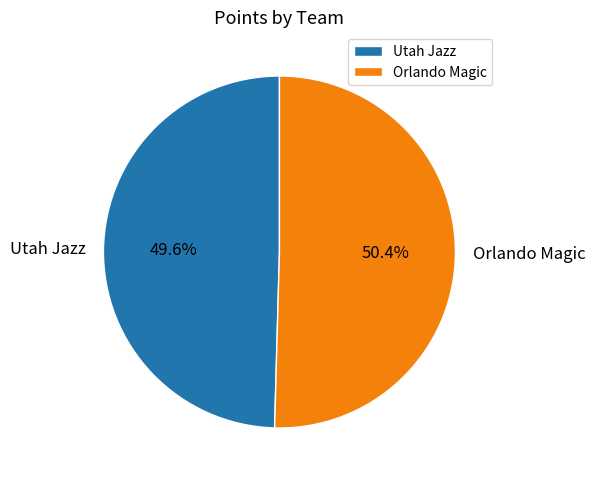

Which slice is the smallest?

Utah Jazz